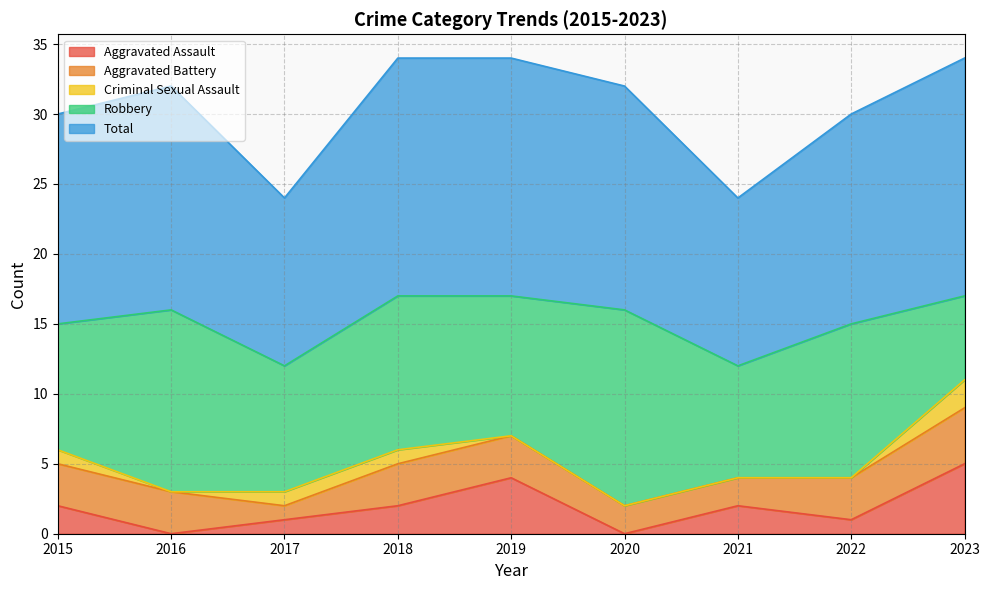

True or false: Robbery has more than 1 points higher than both neighbors.

True